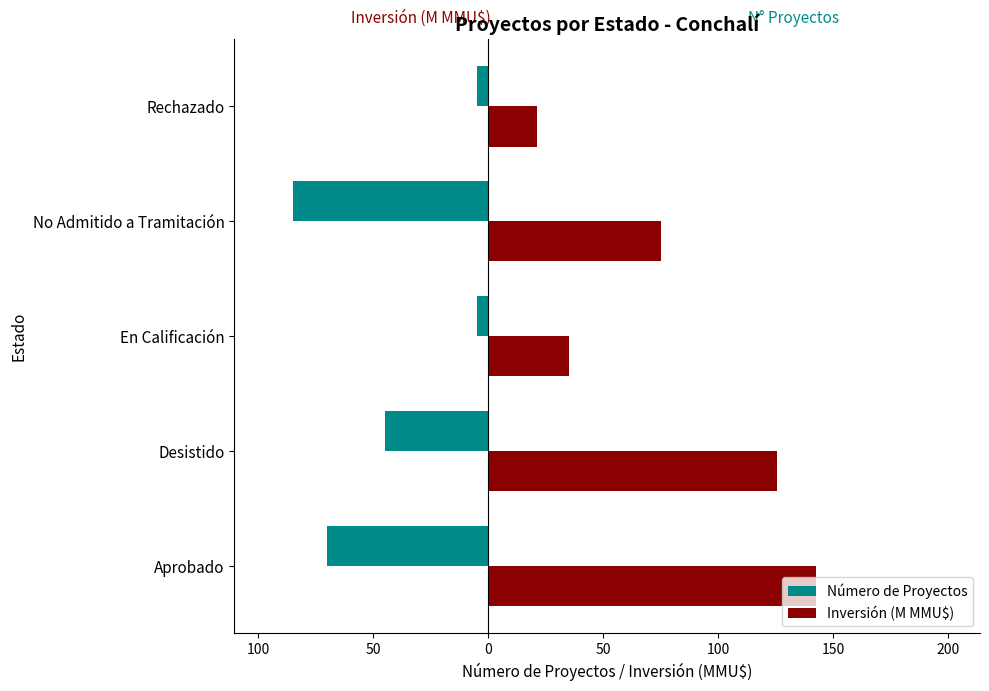

What are all the series names shown in the legend?

Número de Proyectos, Inversión (M MMU$)